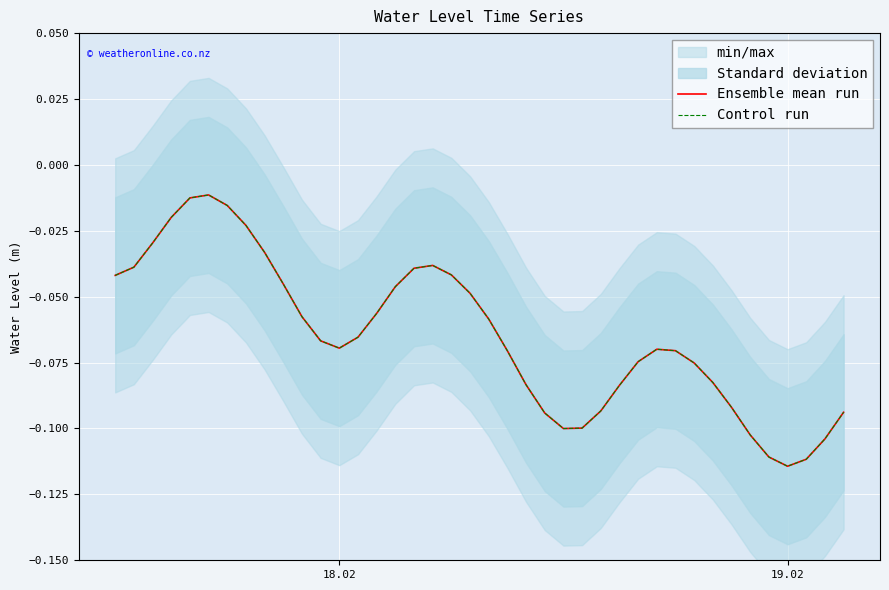

Which category has the lowest value across all series?

19.02